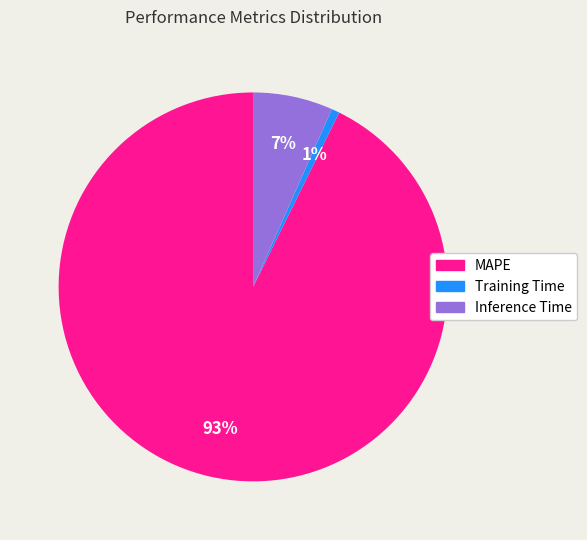

How many slices are in this pie chart?

3